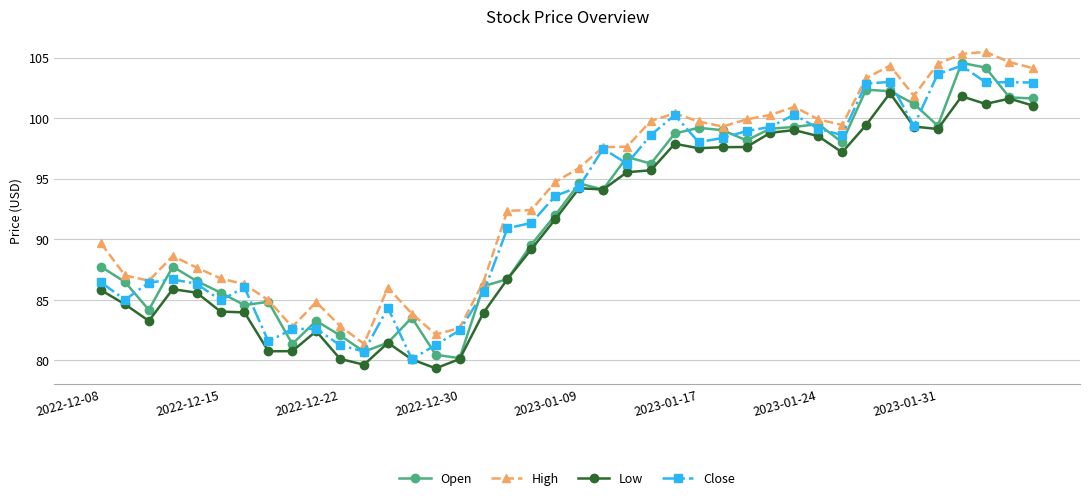

True or false: Close has more than 1 interior local peaks.

True